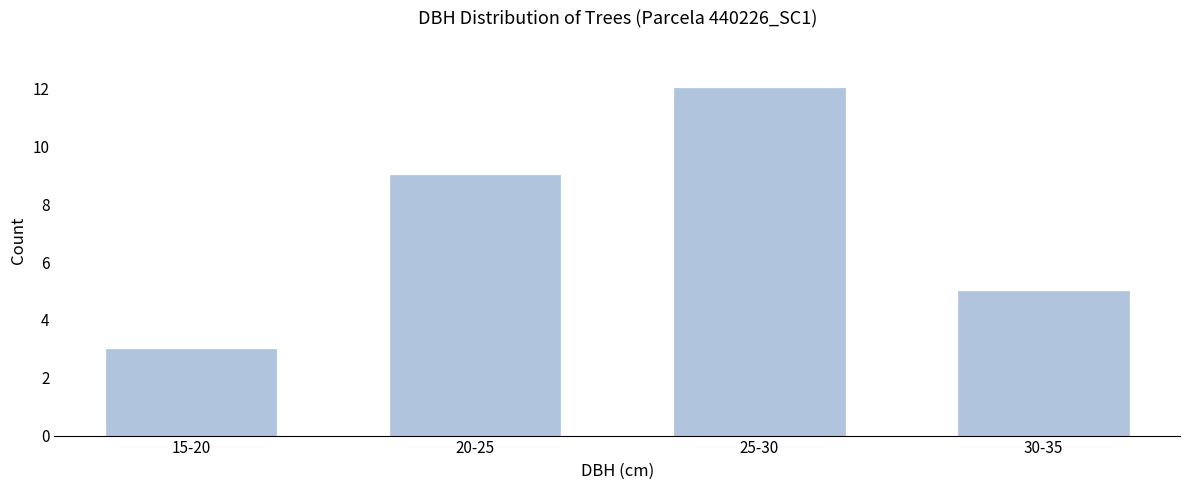

Reading left to right, extract all data points from this chart.

3	9	12	5